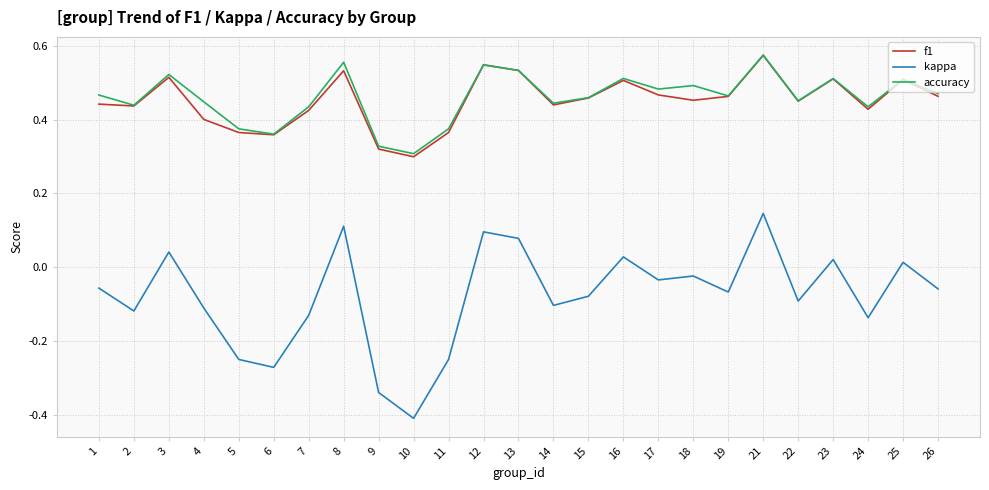

What is the minimum value for kappa?

-0.4